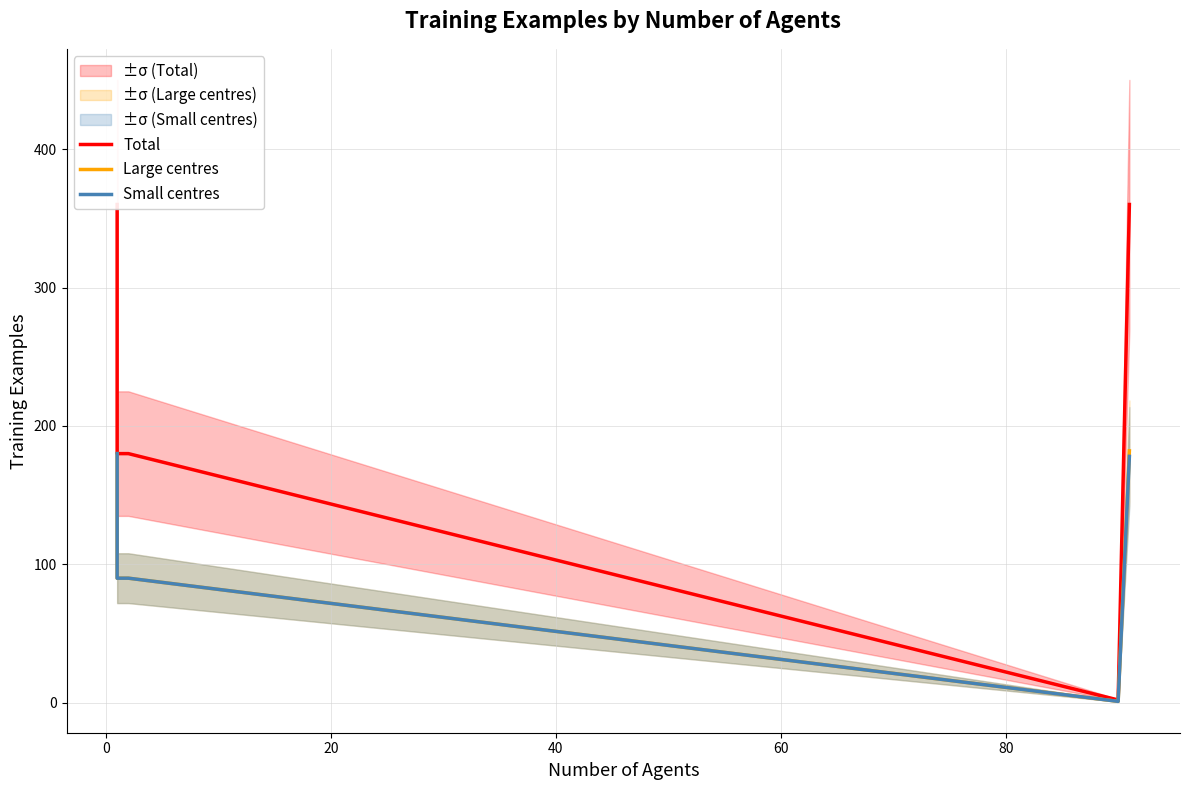

True or false: Small centres and Total cross at least once.

False